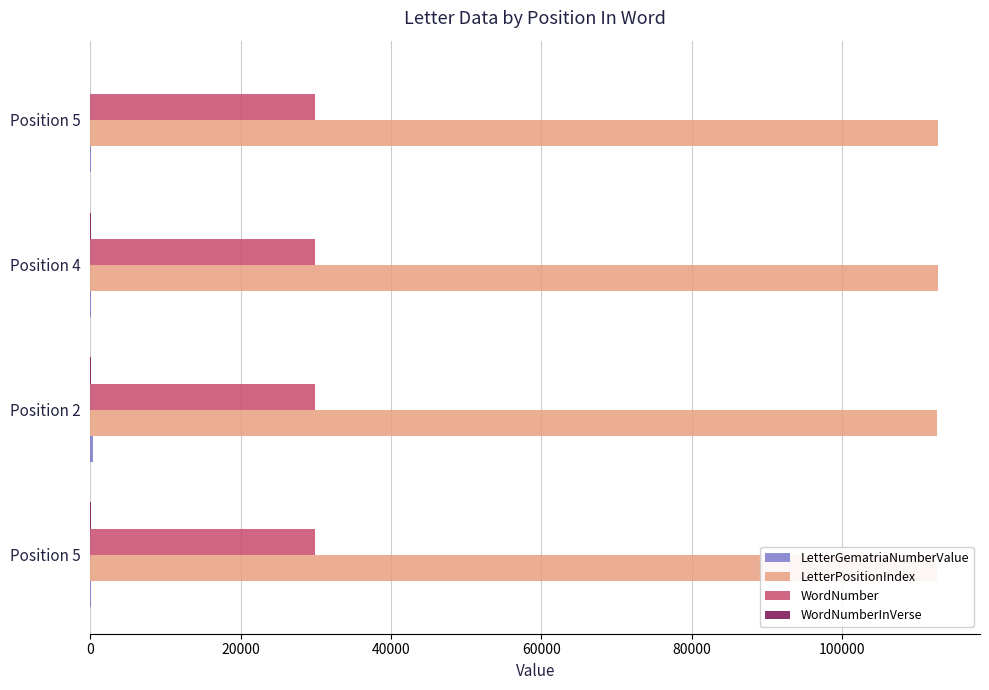

How many categories are shown in the chart?

4